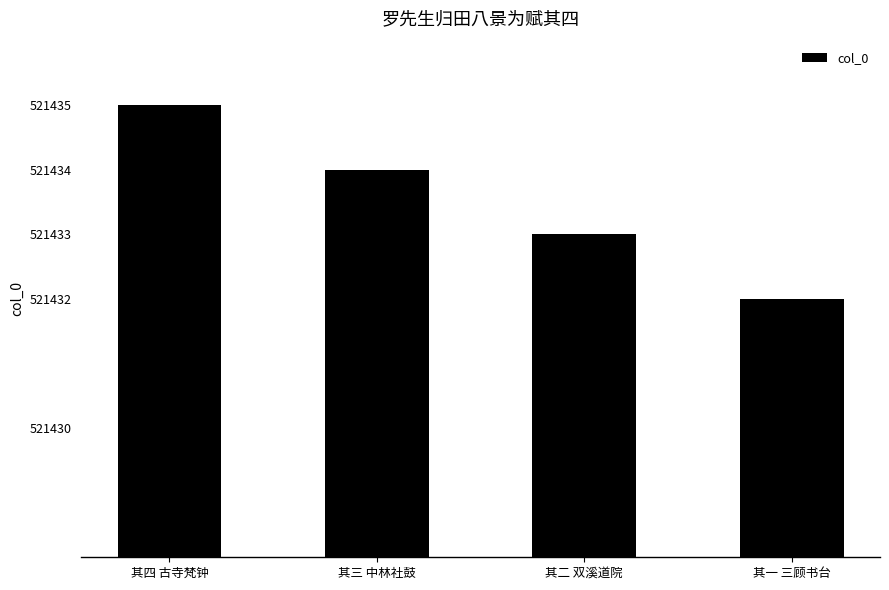

How many data points does each series have?

4